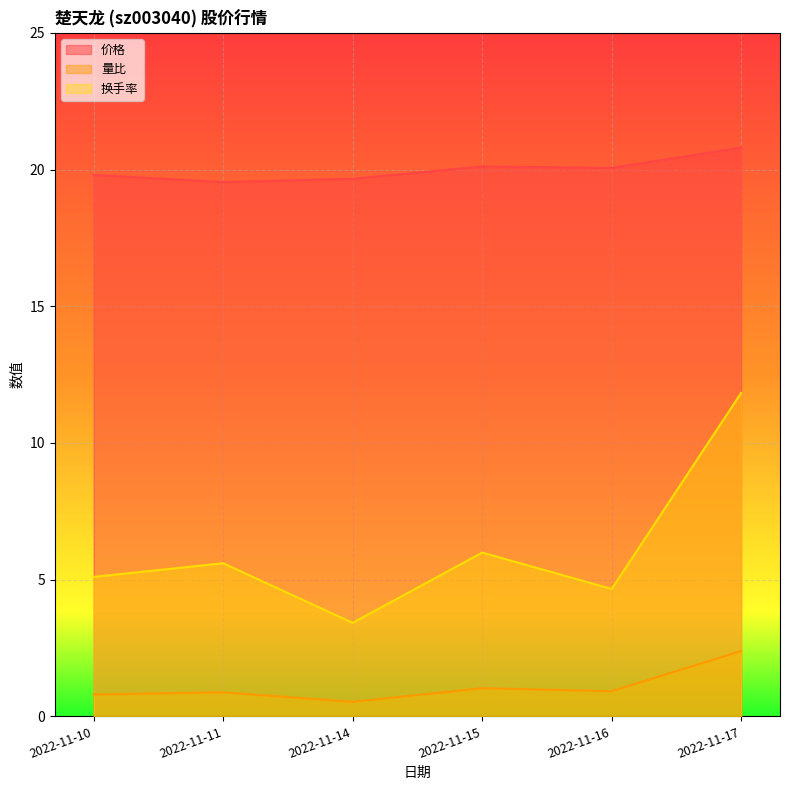

At which label does 价格 reach its minimum?

2022-11-11